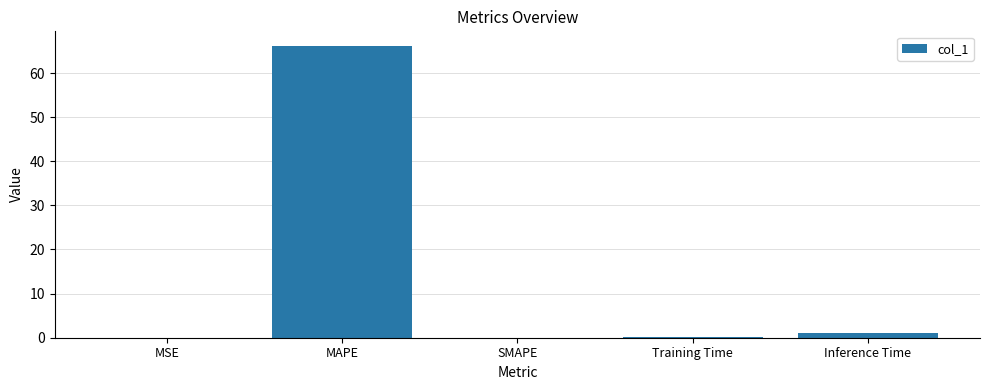

Is it true that the value at MAPE is 110.7?

False